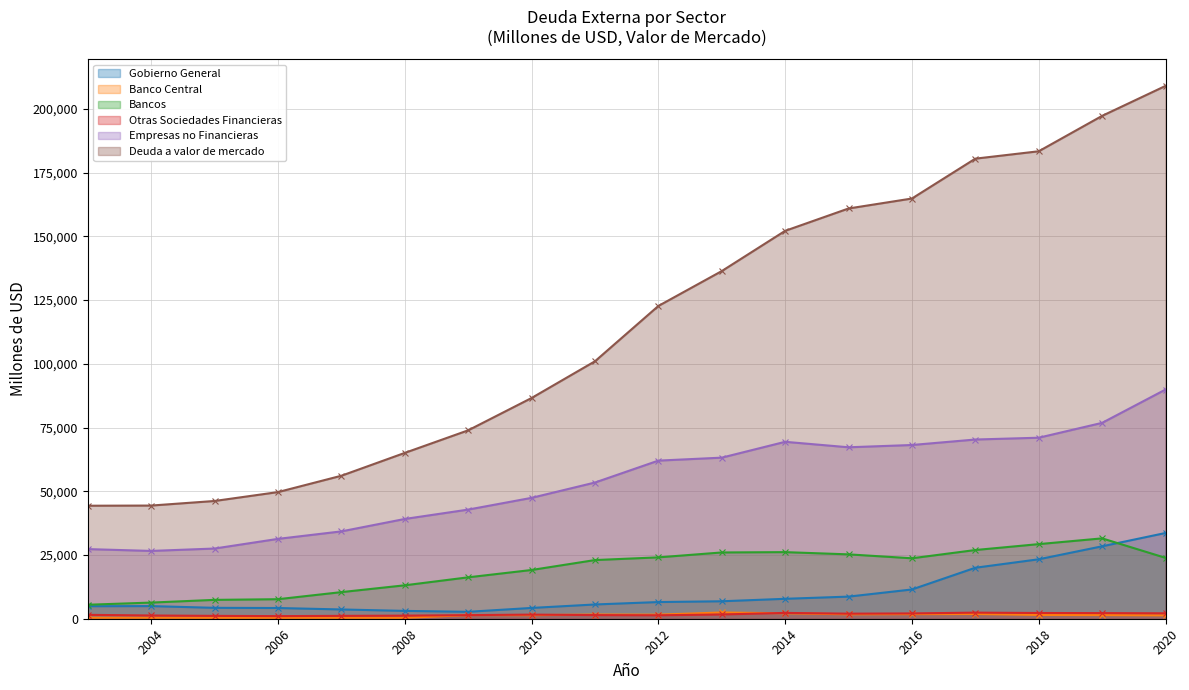

How many interior local peaks does the Gobierno General series have?

1